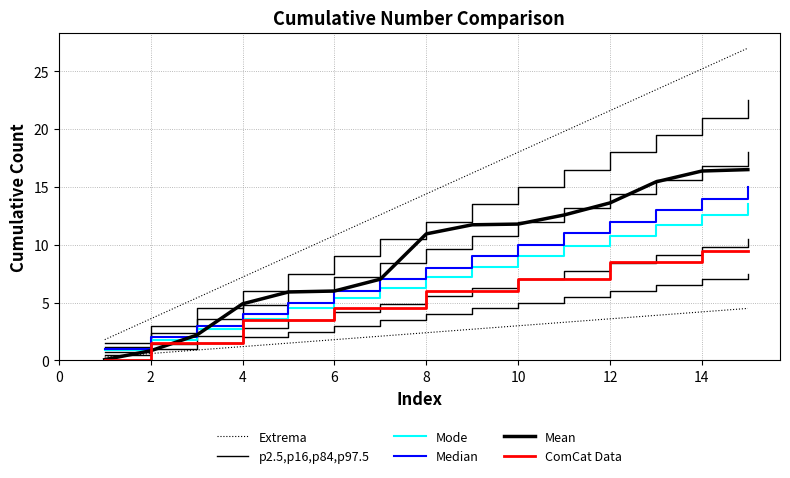

Reading left to right, list all the values displayed in this chart.

Extrema: 0.3	0.6	0.9	1.2	1.5	1.8	2.1	2.4	2.7	3.0	3.3	3.6	3.9	4.2	4.5
p2.5,p16,p84,p97.5: 0.5	1.0	1.5	2.0	2.5	3.0	3.5	4.0	4.5	5.0	5.5	6.0	6.5	7.0	7.5
Mode: 0.9	1.8	2.7	3.6	4.5	5.4	6.3	7.2	8.1	9.0	9.9	10.8	11.7	12.6	13.5
Median: 1.0	2.0	3.0	4.0	5.0	6.0	7.0	8.0	9.0	10.0	11.0	12.0	13.0	14.0	15.0
Mean: 0.1	0.8	2.2	4.9	5.9	6.0	7.0	10.9	11.7	11.8	12.6	13.6	15.4	16.4	16.5
ComCat Data: 0.0	1.5	1.5	3.5	3.5	4.5	4.5	6.0	6.0	7.0	7.0	8.5	8.5	9.5	9.5